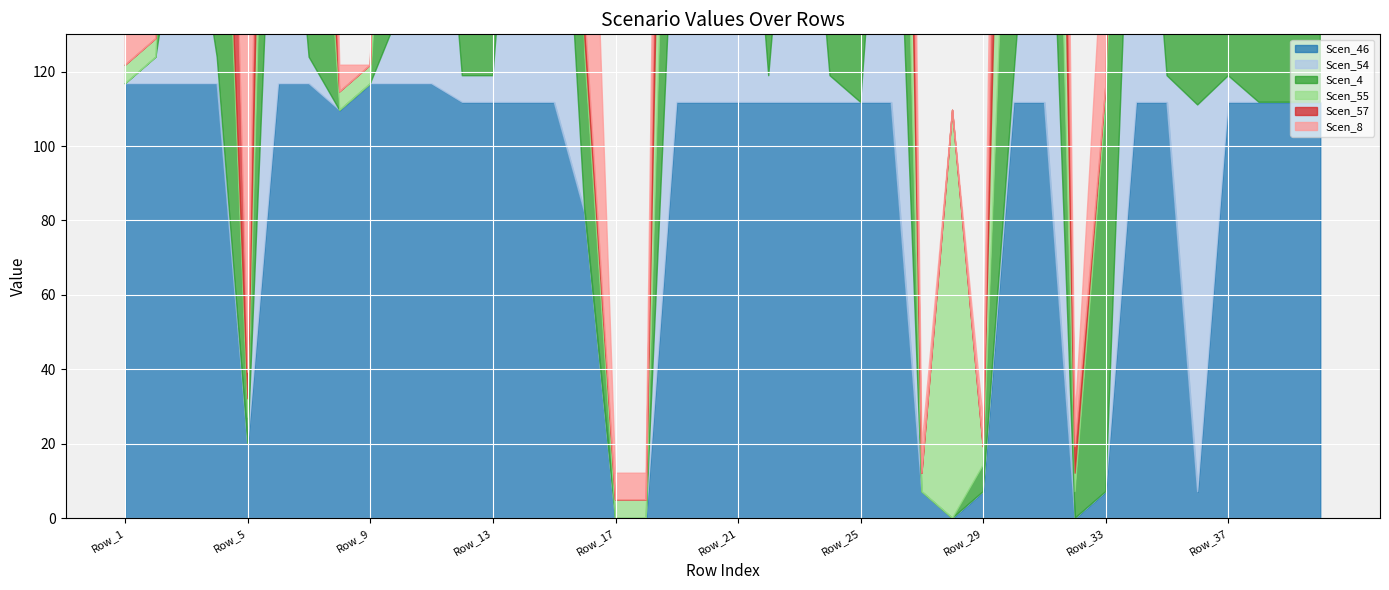

How many values in the Scen_57 series exceed 111?

25